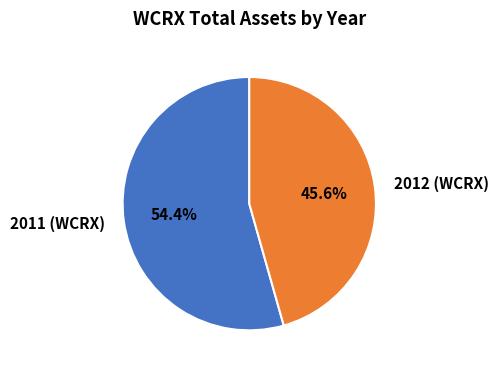

Which slice is the smallest?

2012 (WCRX)